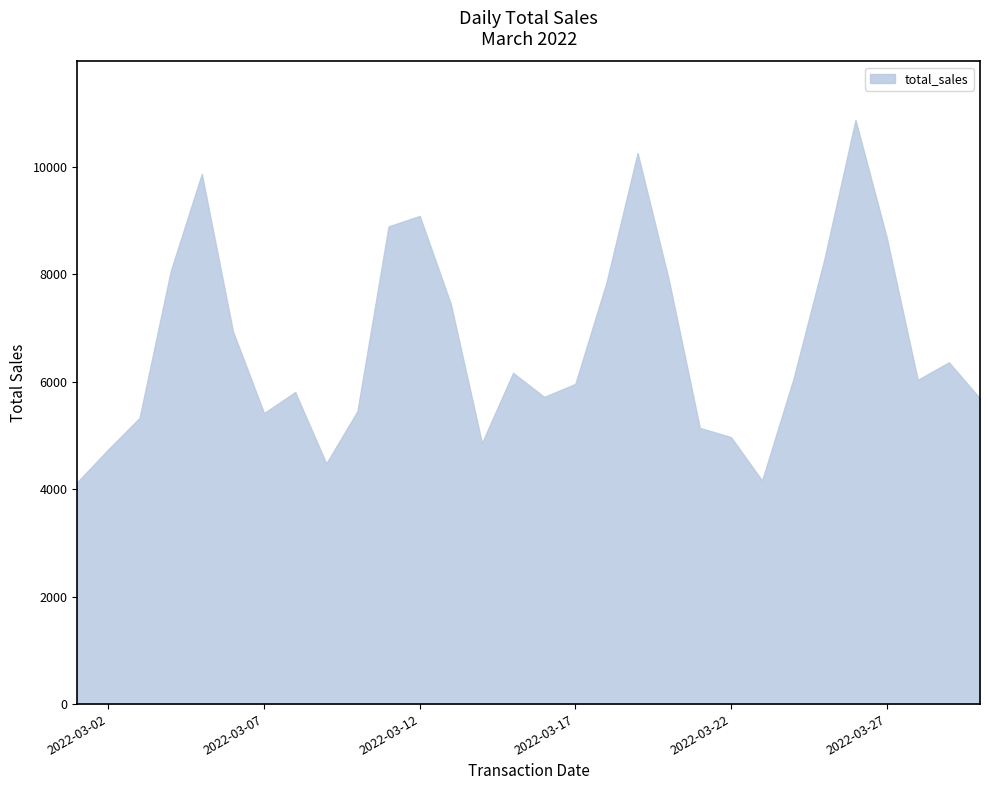

What is the difference between the maximum and minimum values?

6744